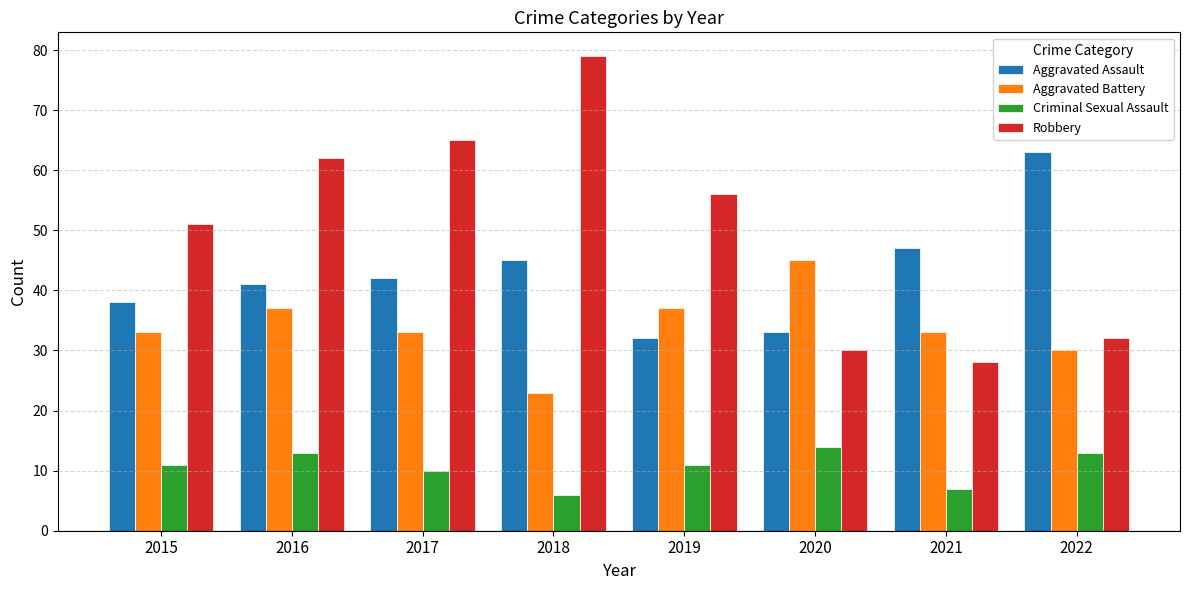

Reading left to right, extract all data points from this chart.

Aggravated Assault: 38	41	42	45	32	33	47	63
Aggravated Battery: 33	37	33	23	37	45	33	30
Criminal Sexual Assault: 11	13	10	6	11	14	7	13
Robbery: 51	62	65	79	56	30	28	32